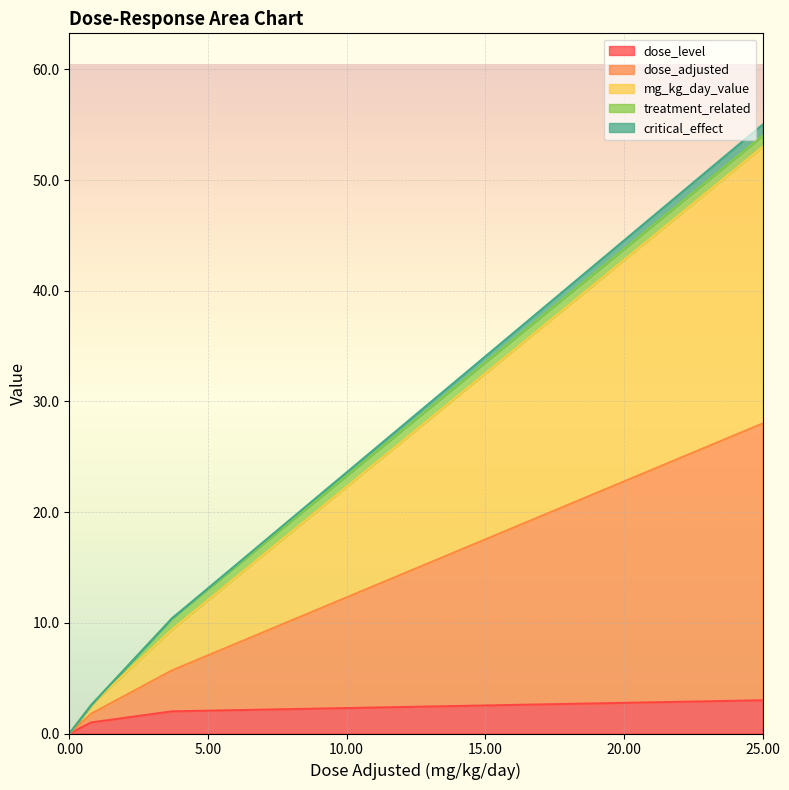

Does the chart display data point markers on the line(s)?

No